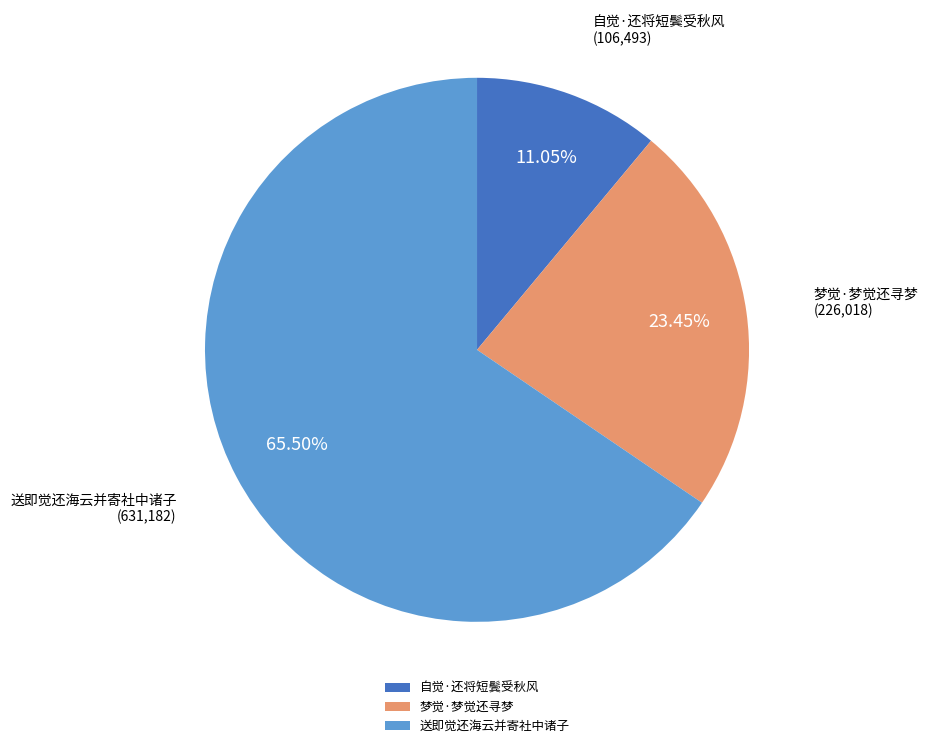

Between 梦觉·梦觉还寻梦 and 送即觉还海云并寄社中诸子, which is larger?

送即觉还海云并寄社中诸子